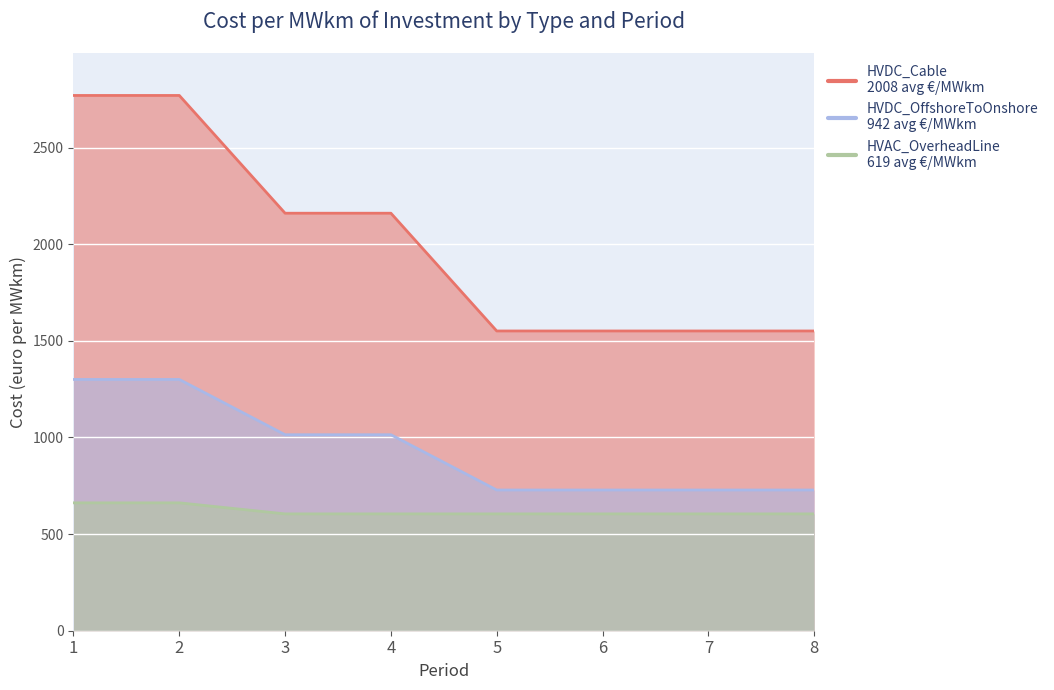

Between 1 and 5, which series saw the biggest shift?

HVDC_Cable